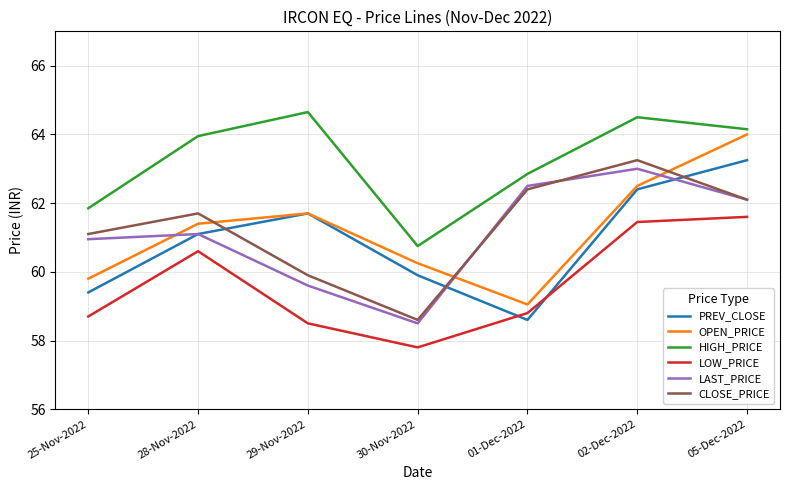

What position from the left is 29-Nov-2022?

3